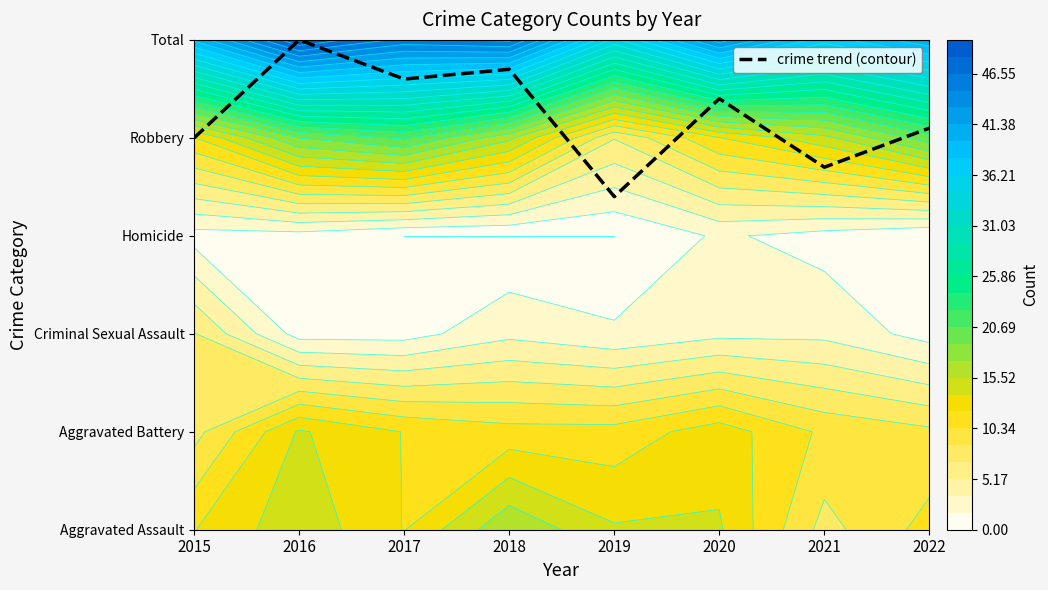

Between 2019 and 2018, which is larger?

2018